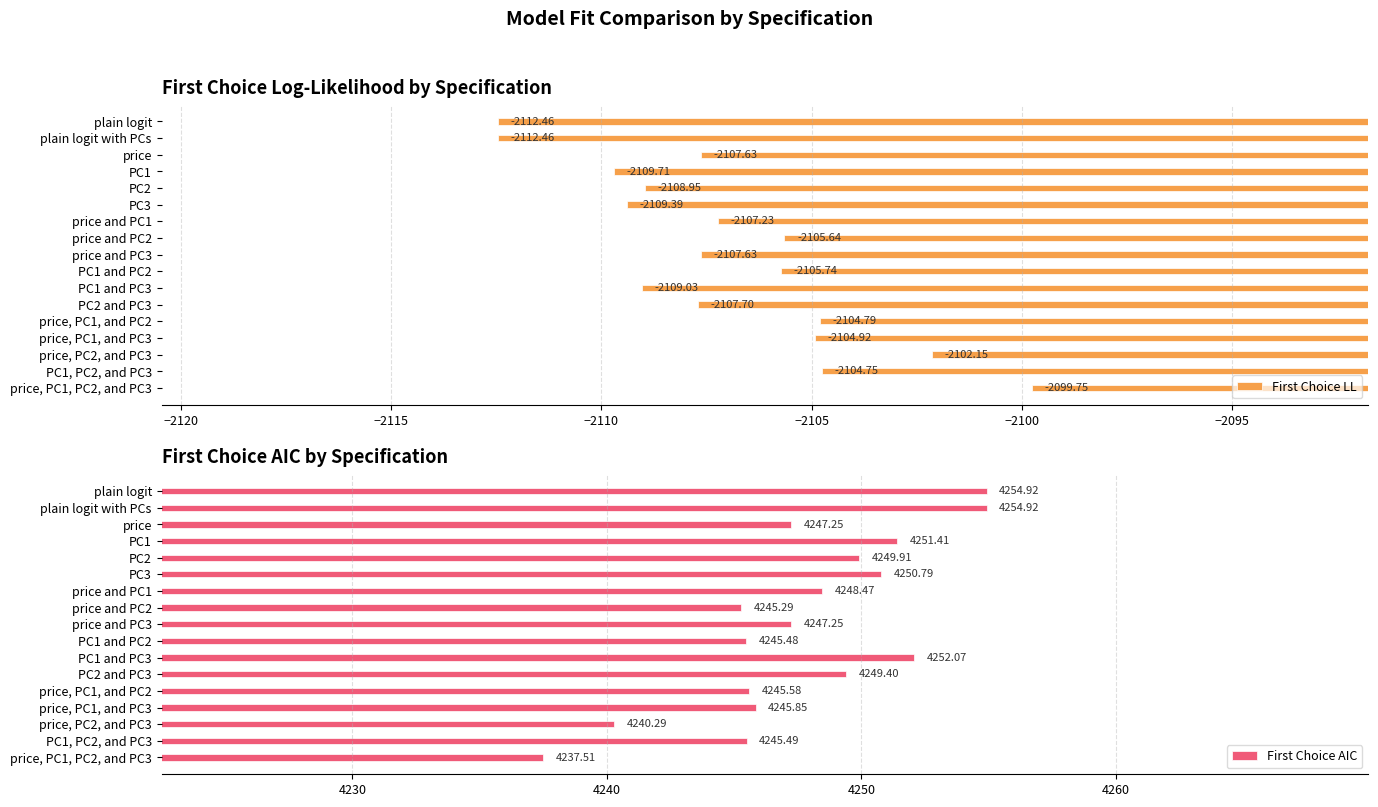

Rank the series by their average value, from lowest to highest.

First Choice LL, First Choice AIC